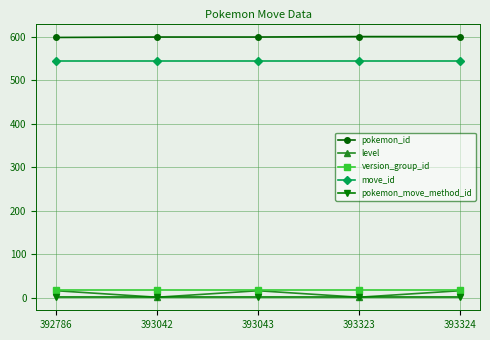

Is it true that pokemon_id equals 1072 at 393042?

False